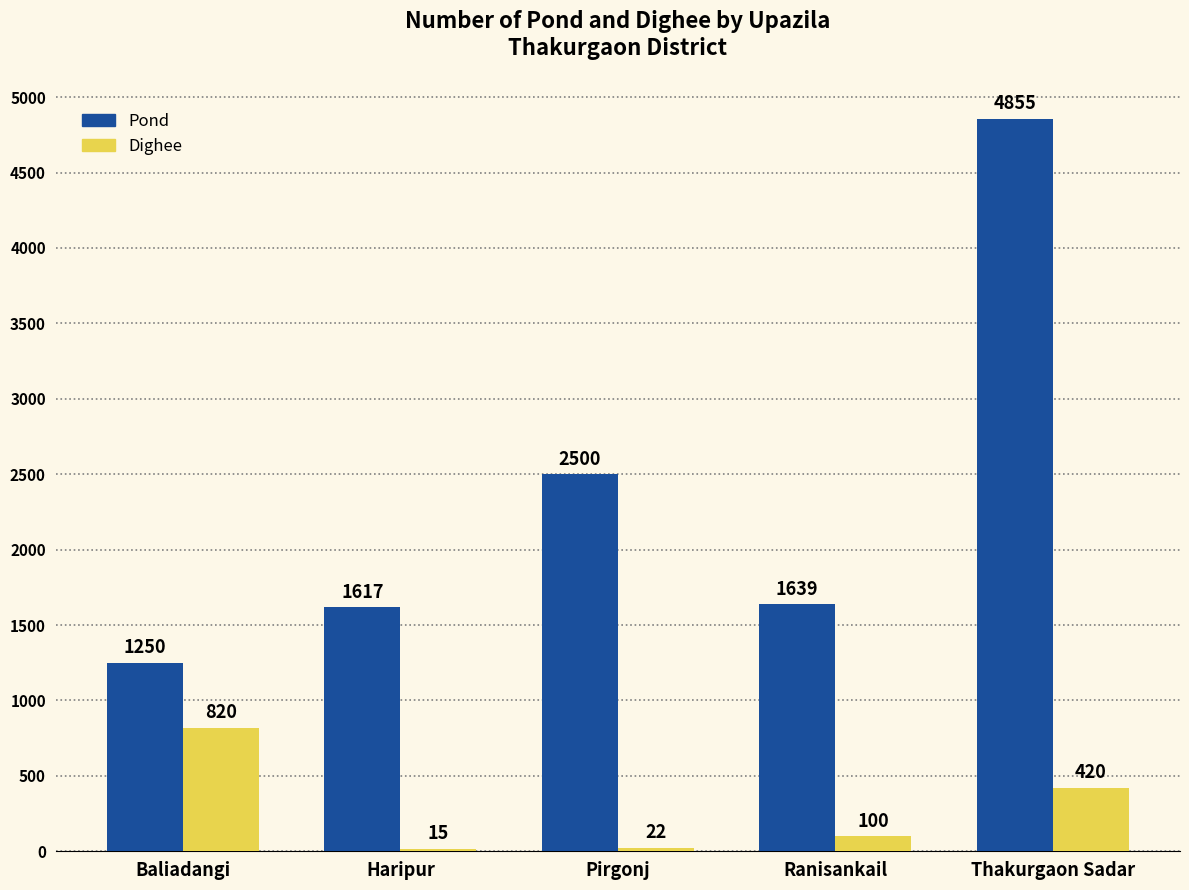

What is the maximum value for Dighee?

820